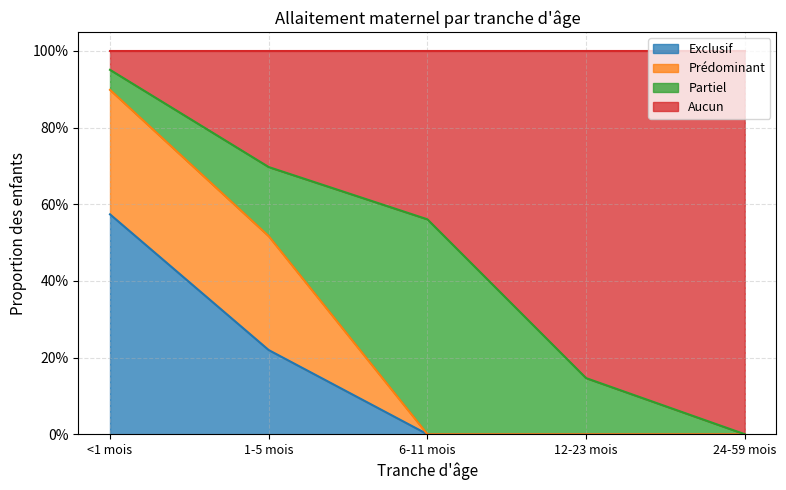

What is the difference between the maximum and minimum values in the Exclusif series?

0.6